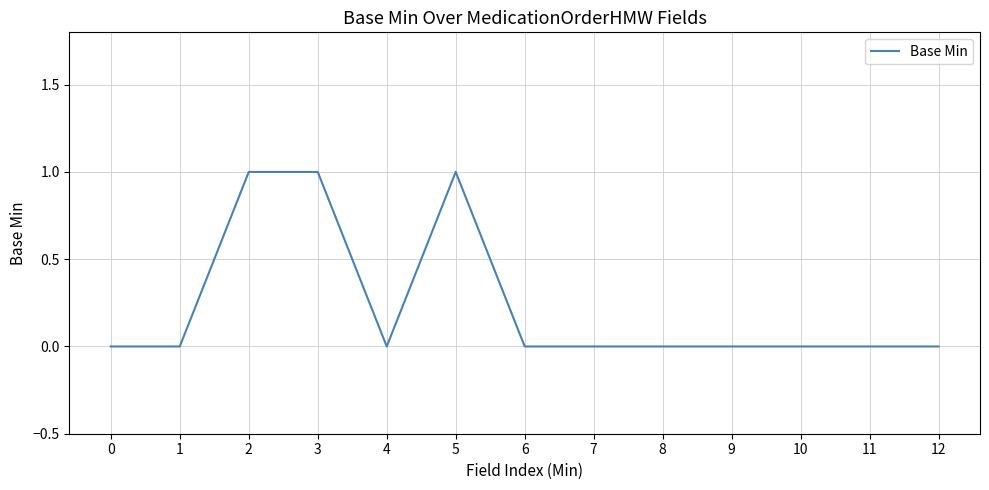

What is the sum of the values at 1 and 5?

1